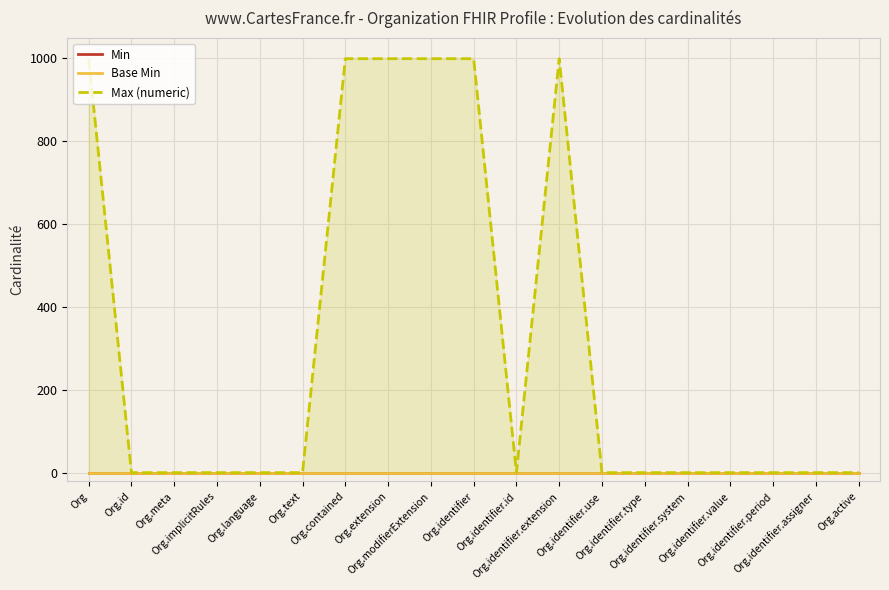

The Base Min series shows 0 at Org. True or false?

True